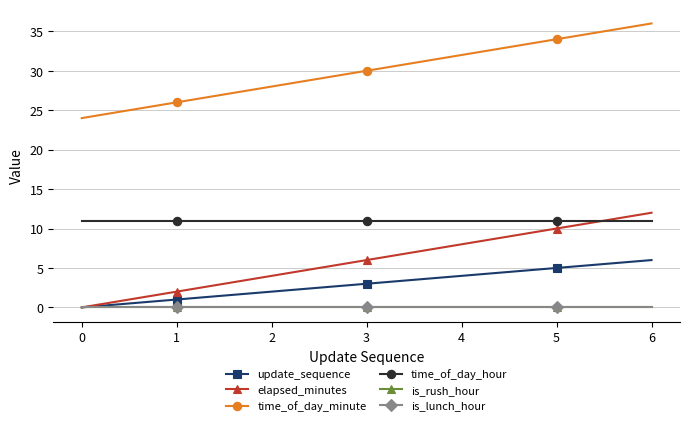

What is the difference between the second highest and second lowest values in the elapsed_minutes series?

8